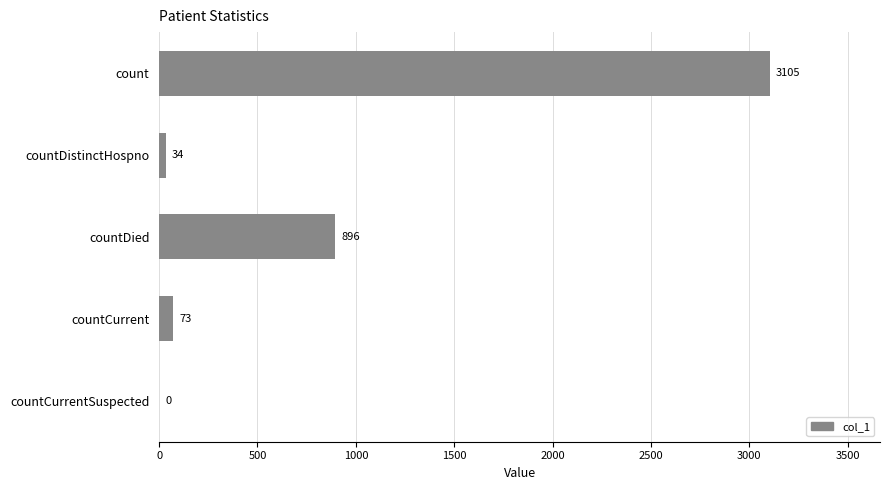

What is the sum of the values at countCurrentSuspected and countCurrent?

73